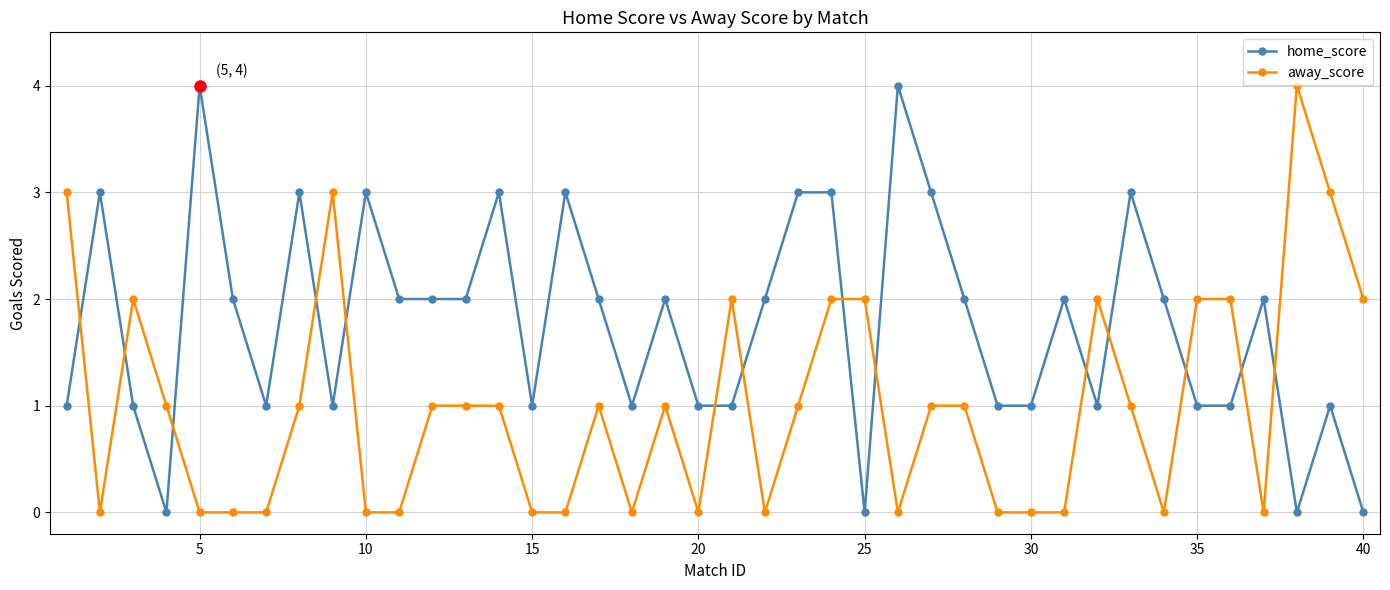

What is the maximum value shown in the chart?

4